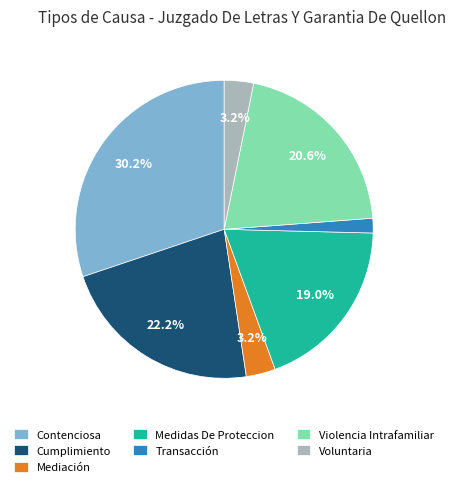

Is Cumplimiento the majority of the pie?

No